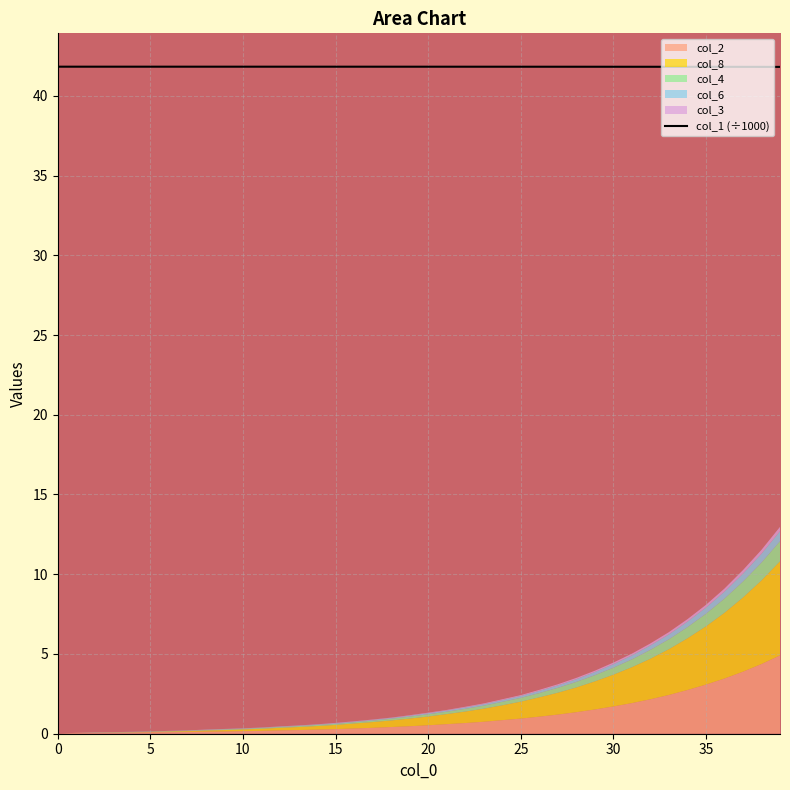

Is it true that col_1 (÷1000) equals 13.3 at 10?

False